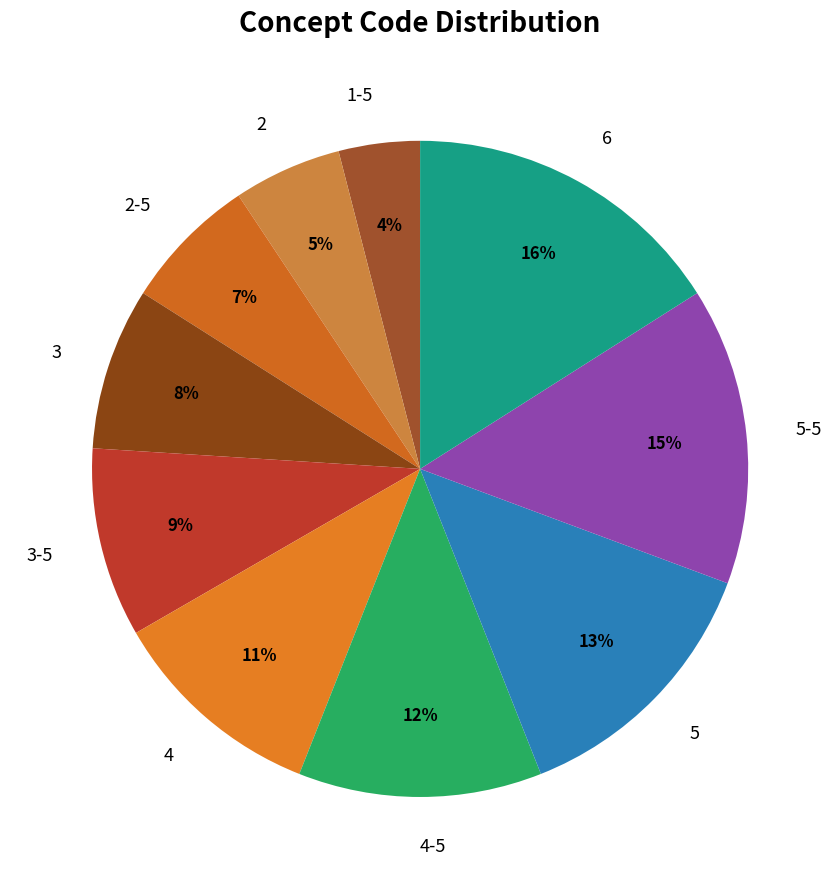

Combined, do 6 and 5 account for over 50%?

No